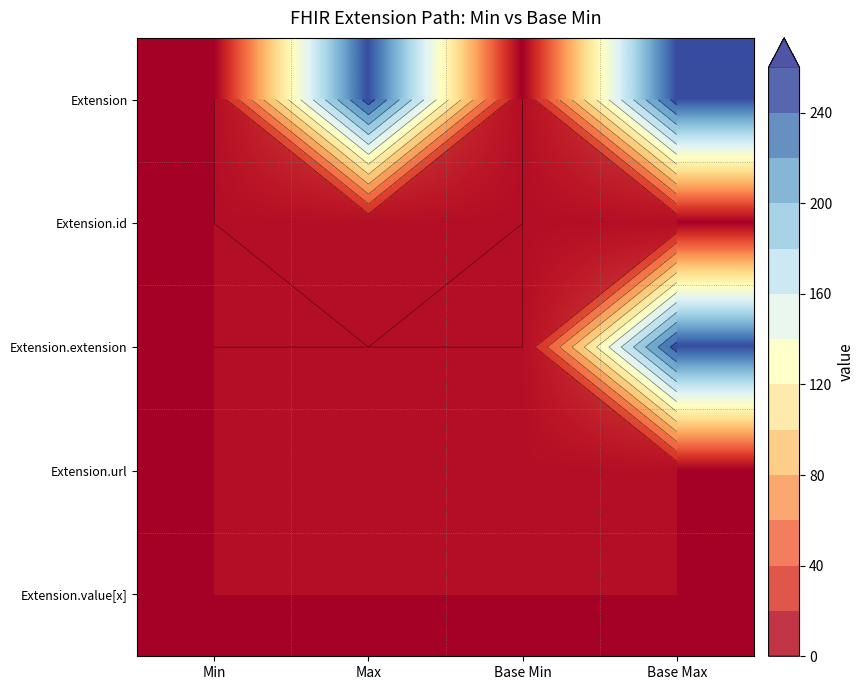

Which series has the widest spread of values?

Extension